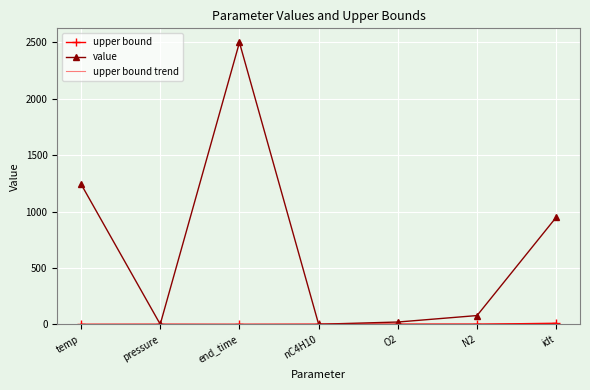

Between temp and idt, which series saw the biggest shift?

value